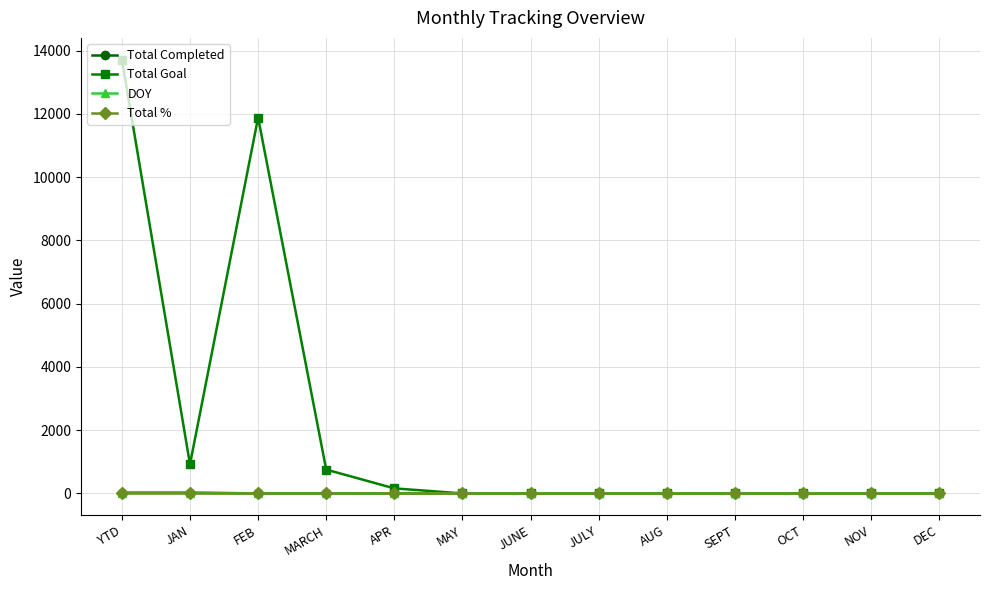

What is the maximum value shown in the chart?

13721